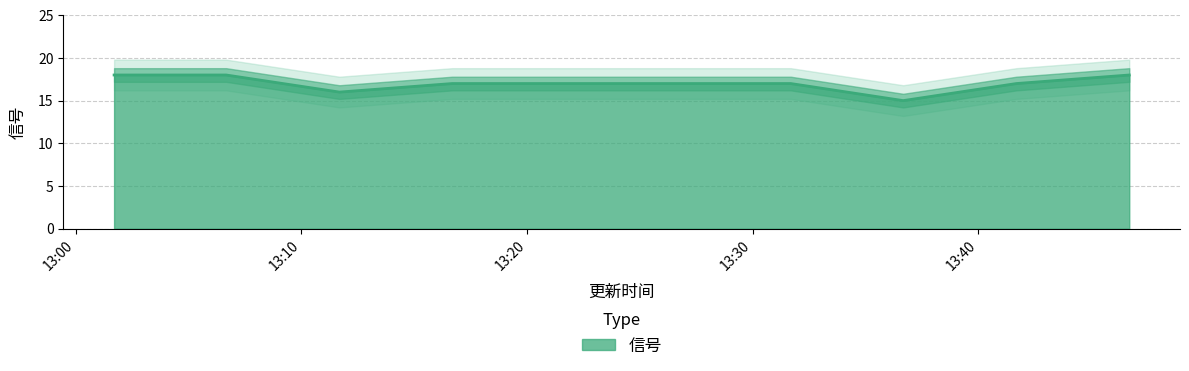

The value at 2019-08-08 13:11:41 is 26. True or false?

False